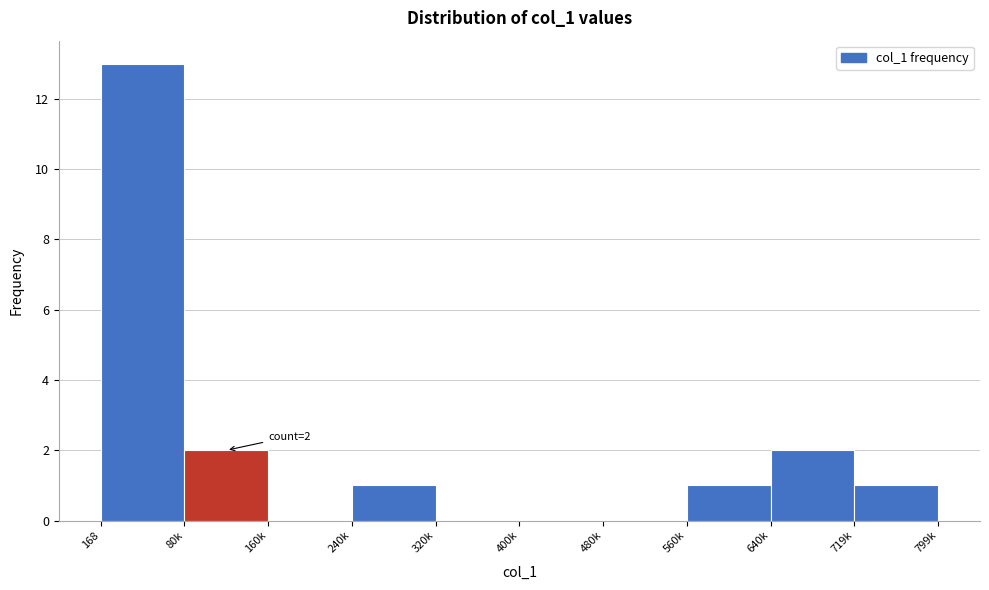

Reading left to right, list all the values displayed in this chart.

168=13	80k=2	160k=0	240k=1	320k=0	400k=0	480k=0	560k=1	640k=2	719k=1